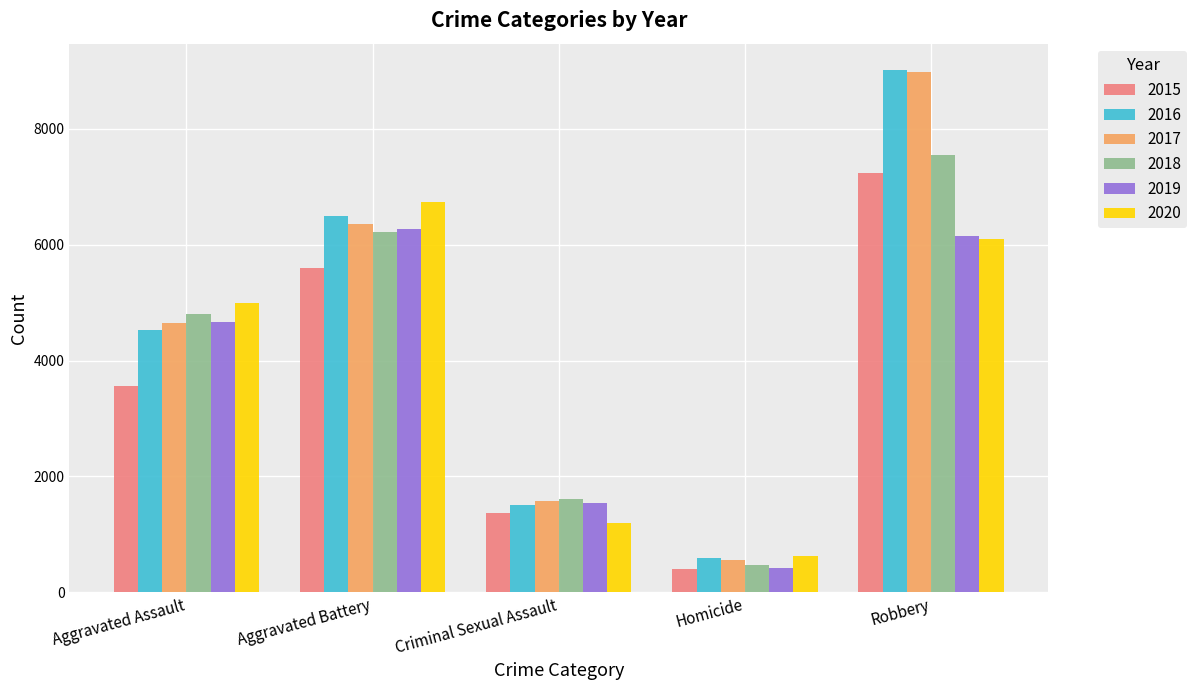

The 2016 series shows 1008 at Homicide. True or false?

False